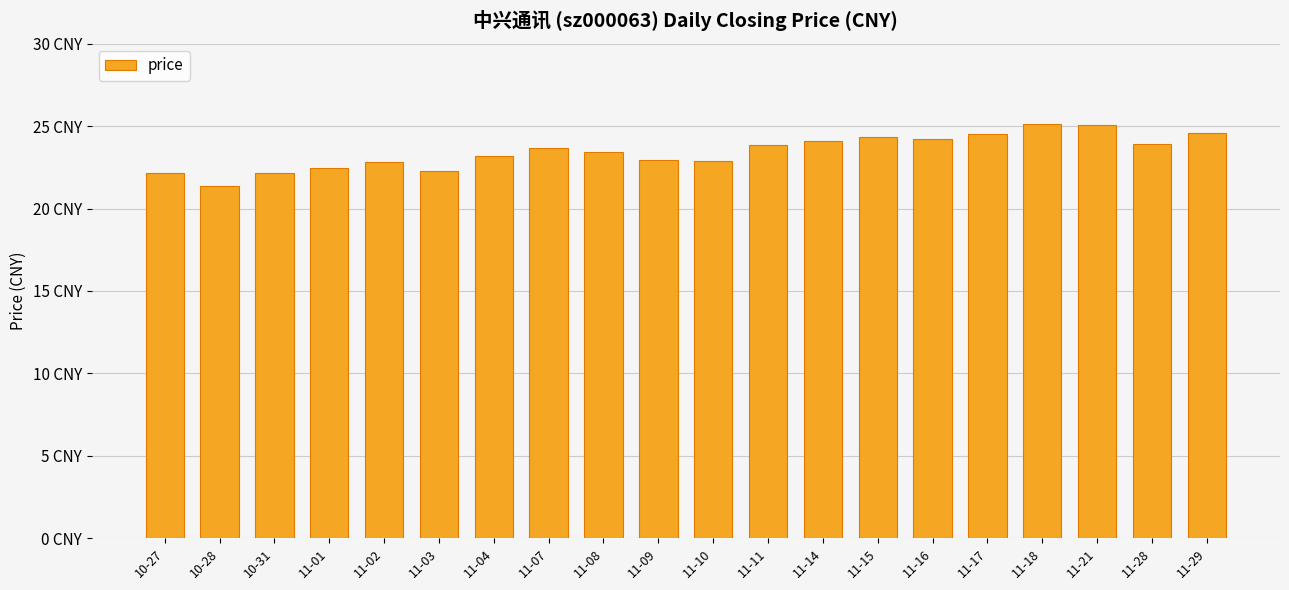

Are the bars horizontal?

No